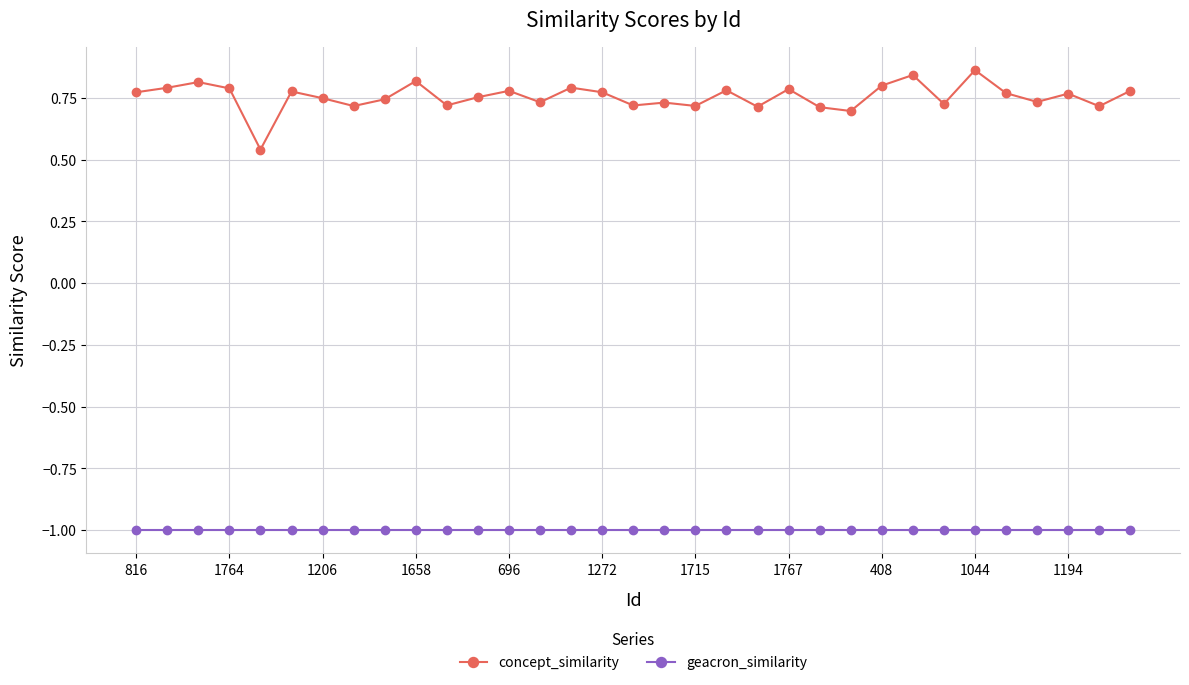

At how many categories does at least one series exceed 0?

33